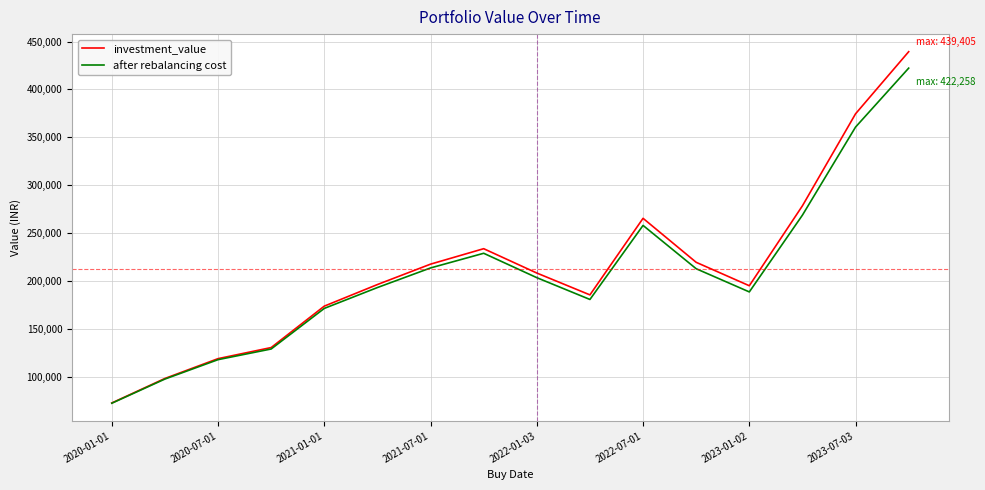

Rank the series by their maximum value, from lowest to highest.

after rebalancing cost, investment_value